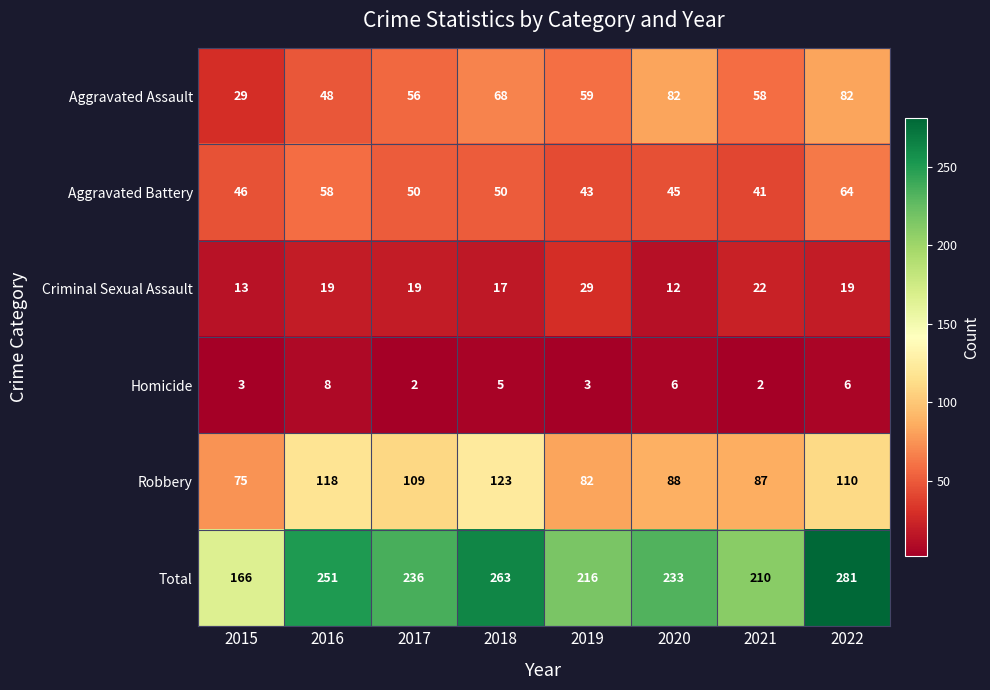

What is the difference between the maximum and minimum values in the Aggravated Assault series?

53